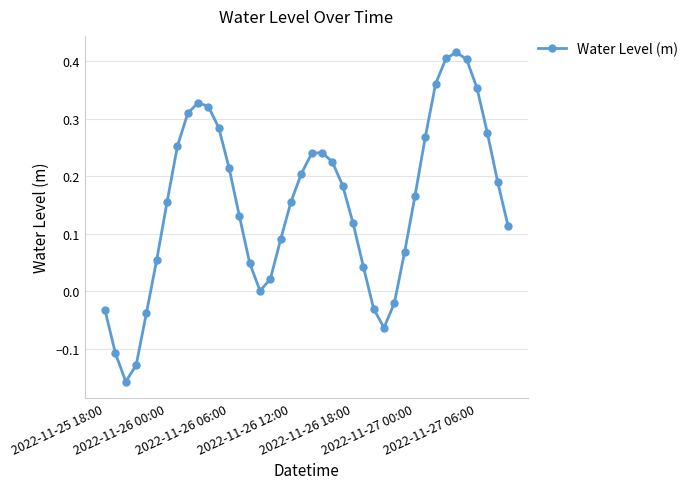

What is the difference between the maximum and minimum values?

0.6